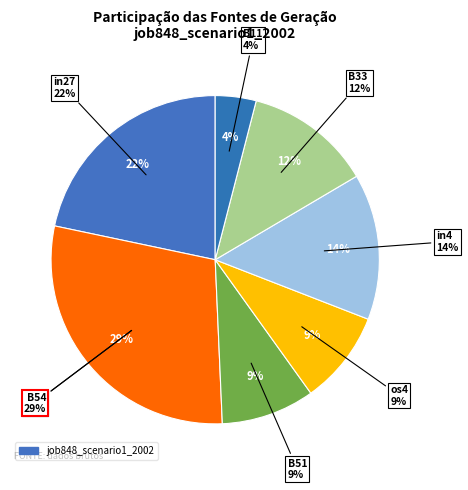

To the nearest percent, what is the difference between the B11 and in27 slice percentages?

18%